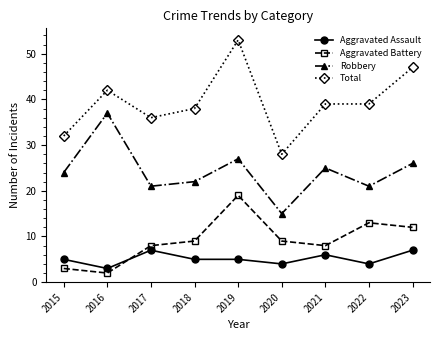

Which series has the widest spread of values?

Total